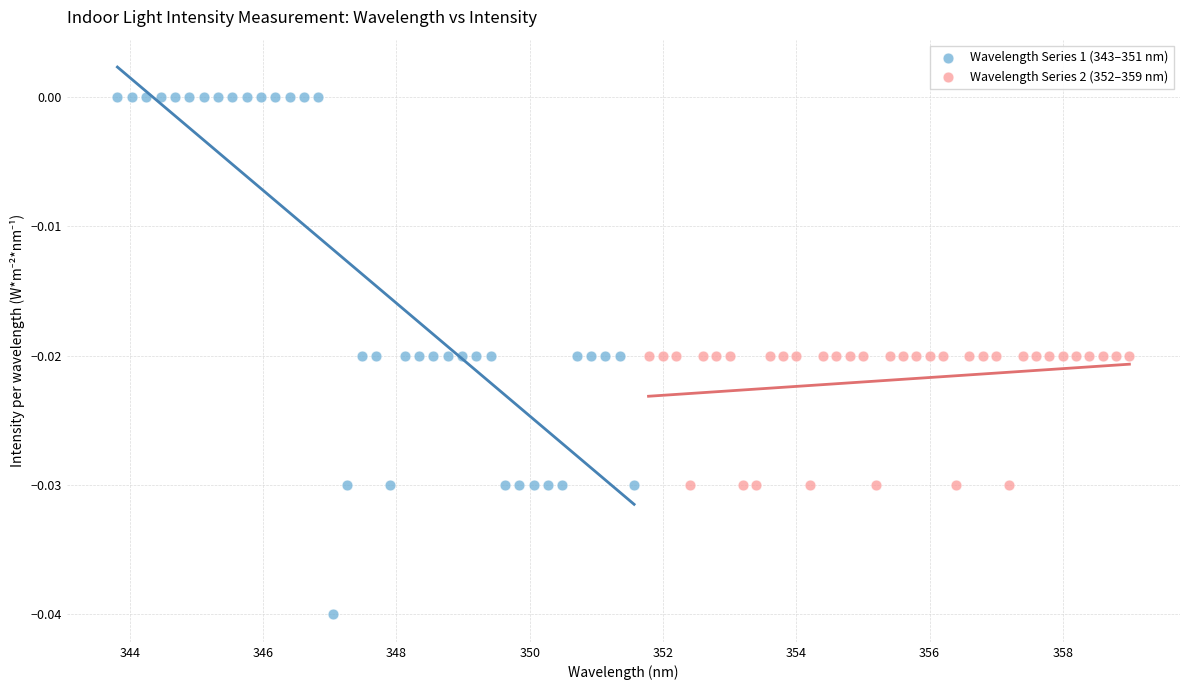

Which series reaches the minimum Y coordinate?

Wavelength Series 1 (343–351 nm)